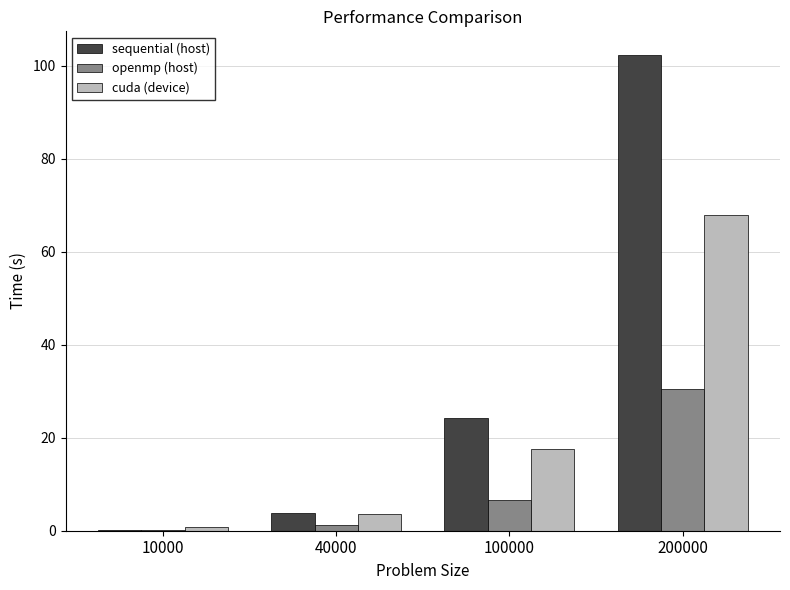

What is the total value across all series at 100000?

48.3